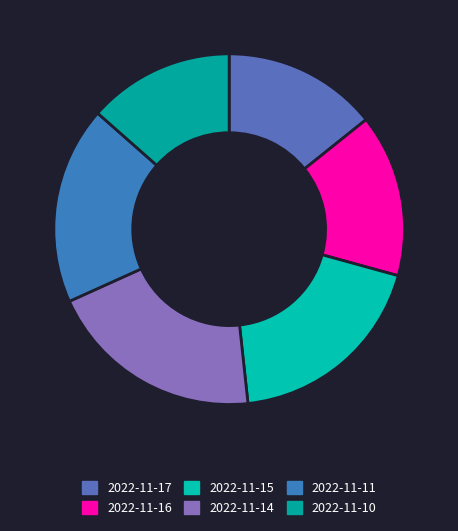

Does any single category account for the majority?

No